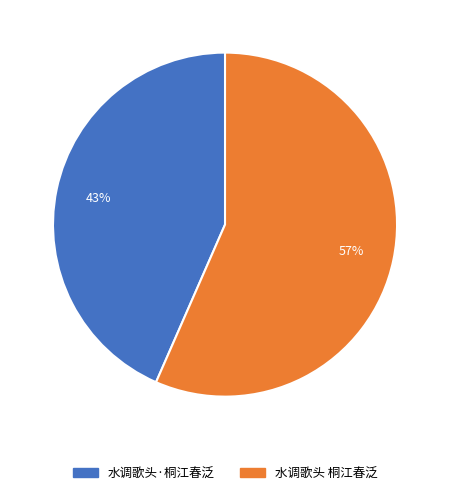

What is the ratio of the value at 水调歌头·桐江春泛 to the value at 水调歌头 桐江春泛?

0.8